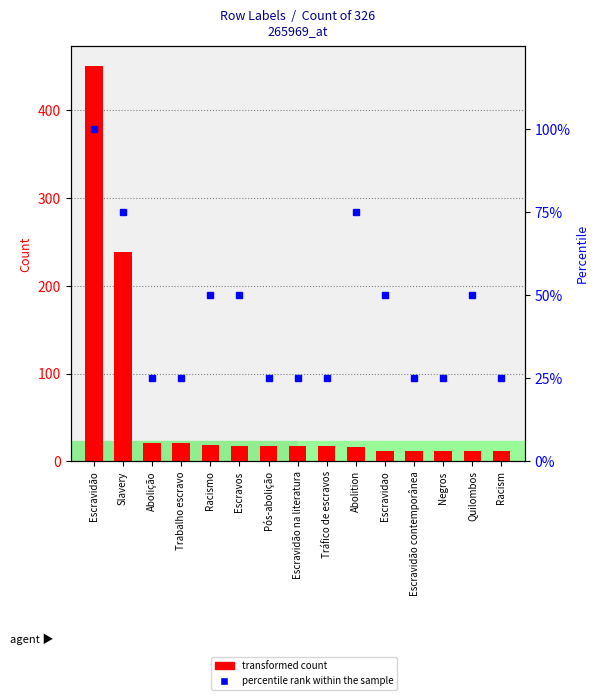

What is the value of the transformed count bar at the 6th from the left?

18